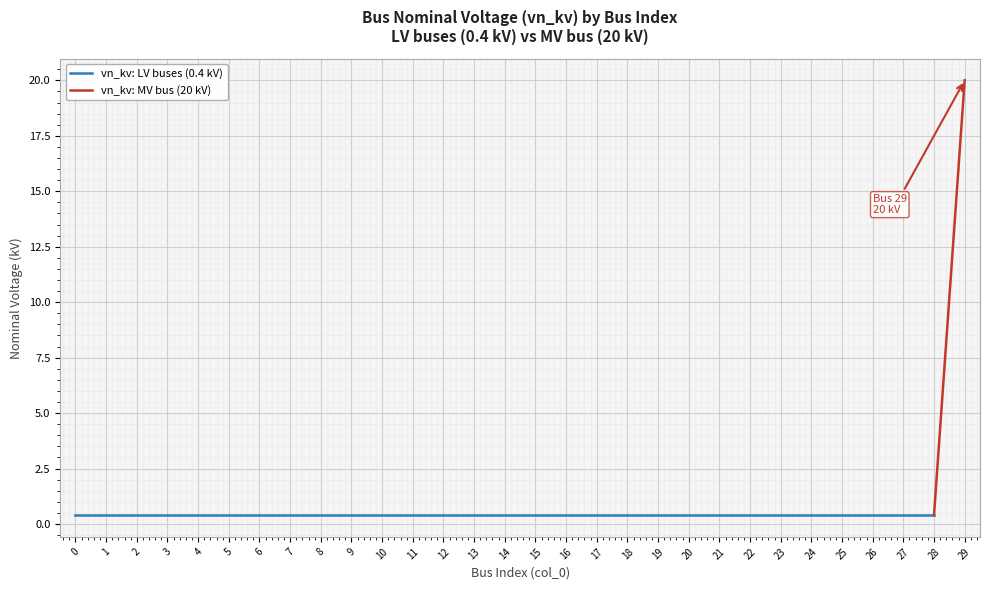

What is the minimum value shown in the chart?

0.4